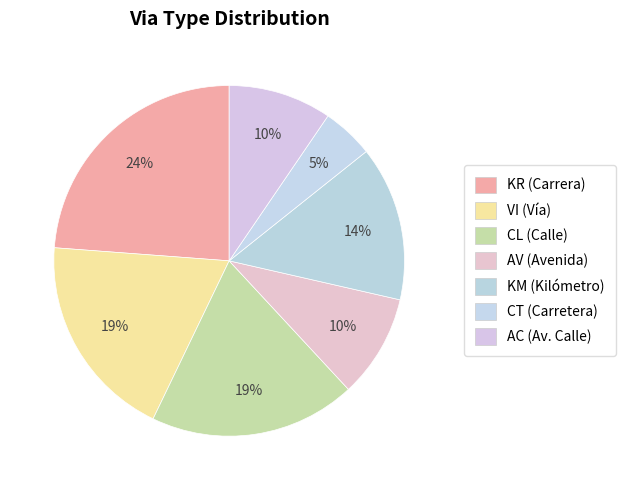

How many slices are in this pie chart?

7